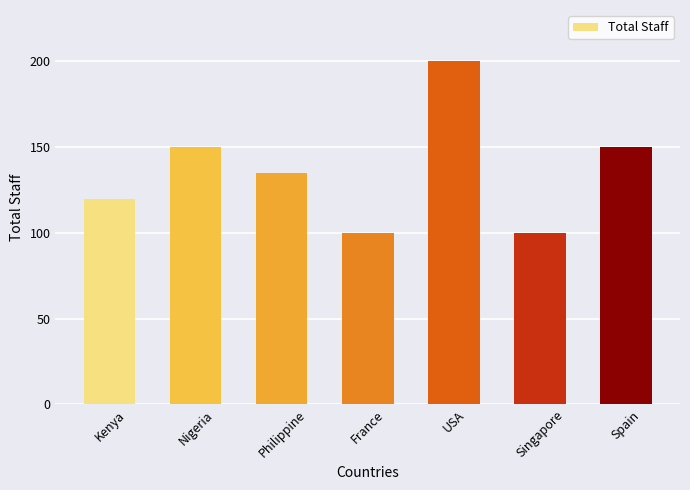

What is the change in value from Nigeria to Singapore?

-50